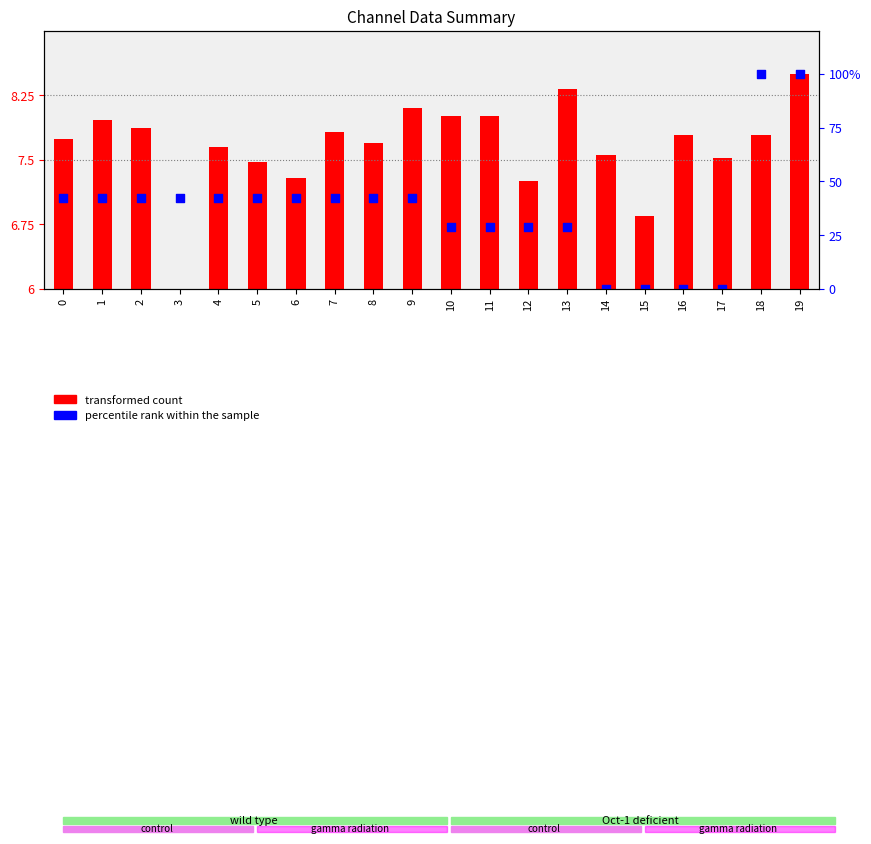

Which series contains the highest Y value?

percentile rank within the sample